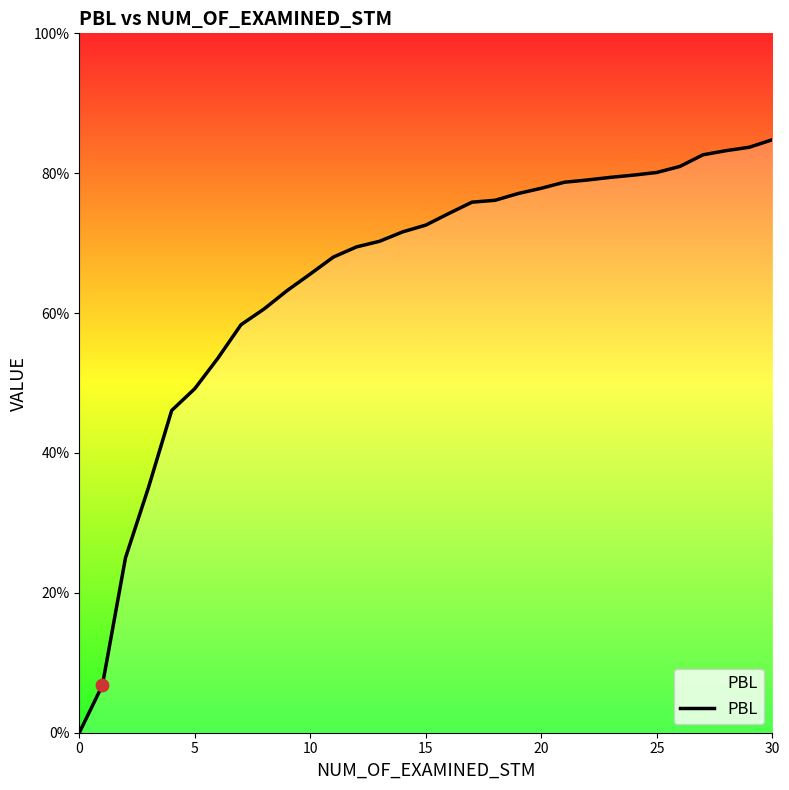

What is the change in value from 9 to 28?

+0.2